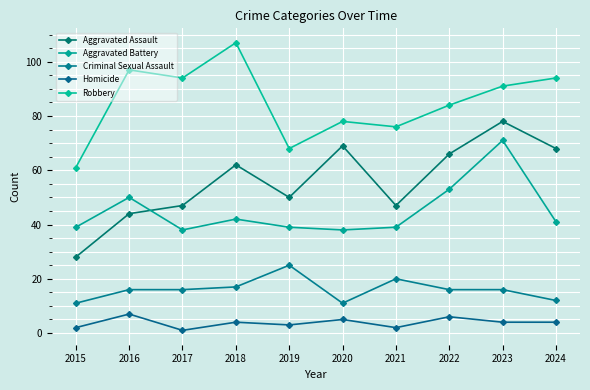

True or false: Criminal Sexual Assault has a value of 16 at 2023.

True